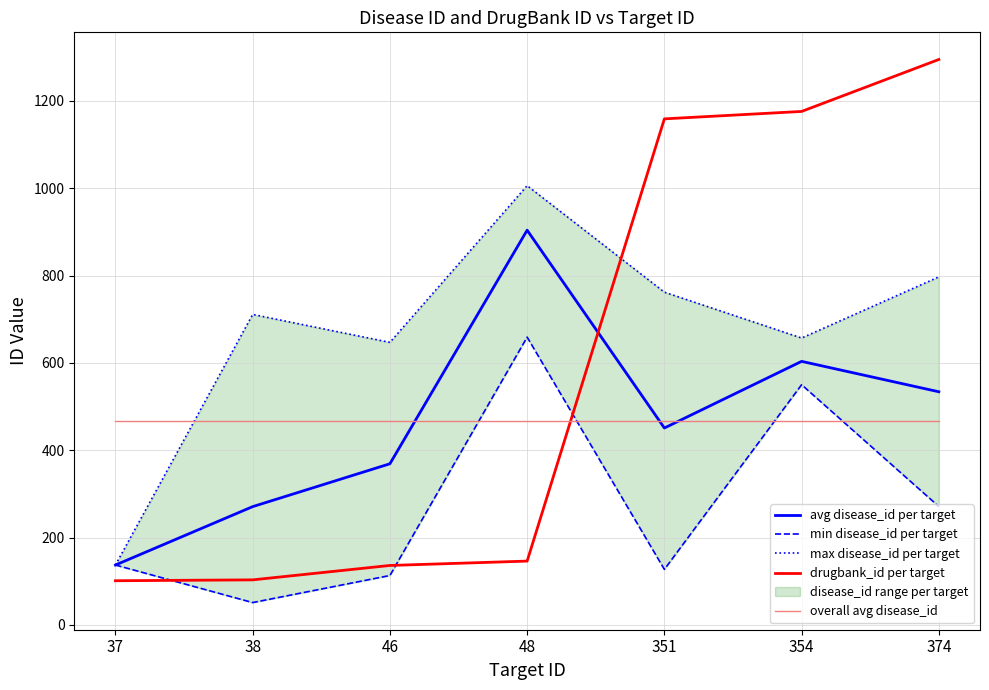

Reading left to right, list all the values displayed in this chart.

avg disease_id per target: 137.0	270.8	368.9	904.0	450.9	603.5	533.9
min disease_id per target: 137.0	51.0	113.0	659.0	127.0	550.0	271.0
max disease_id per target: 137.0	711.0	647.0	1006.0	762.0	657.0	797.0
drugbank_id per target: 101.0	103.0	136.0	146.0	1159.0	1176.0	1295.0
overall avg disease_id: 467.0	467.0	467.0	467.0	467.0	467.0	467.0